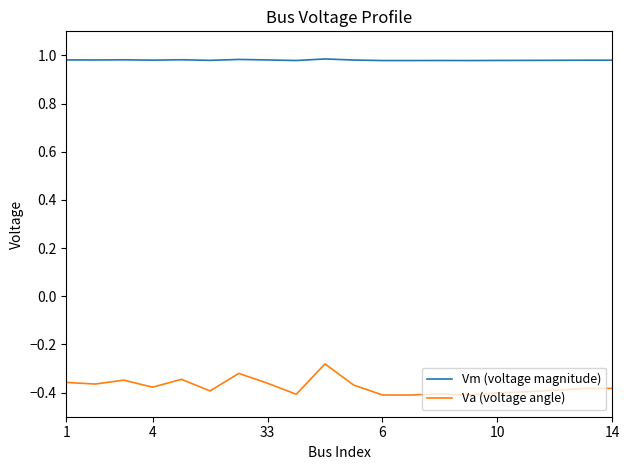

In Va (voltage angle), how many points are lower than both neighbors (excluding endpoints)?

6